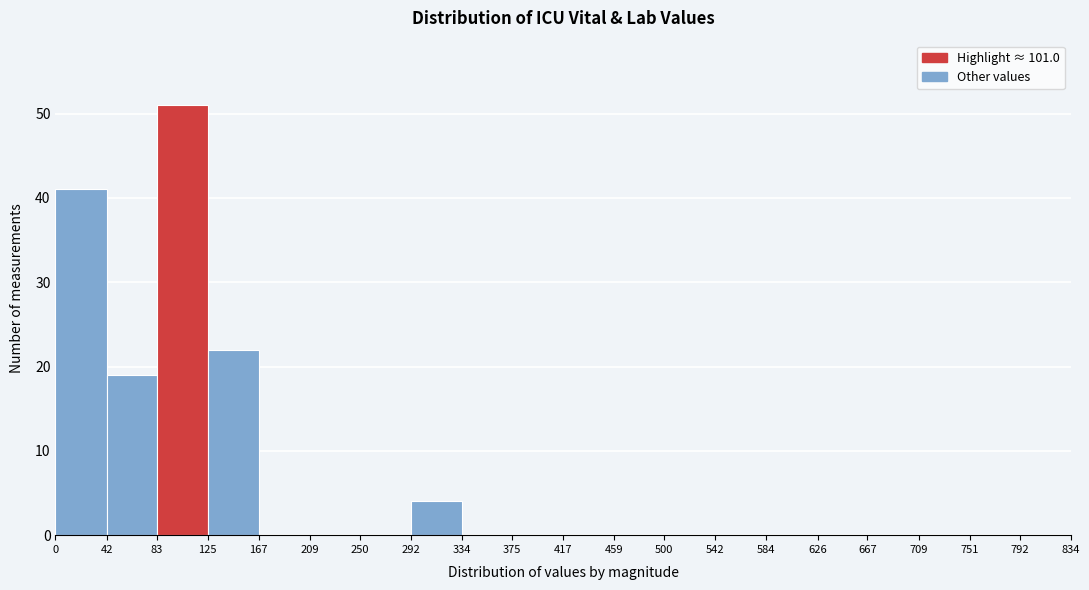

Over which range of the x-axis is the bar tallest?

83 to 125